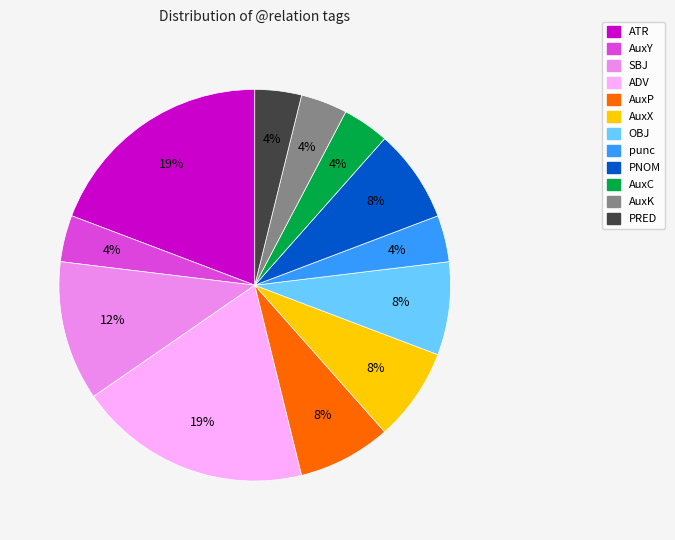

True or false: PNOM accounts for 14% of the total.

False